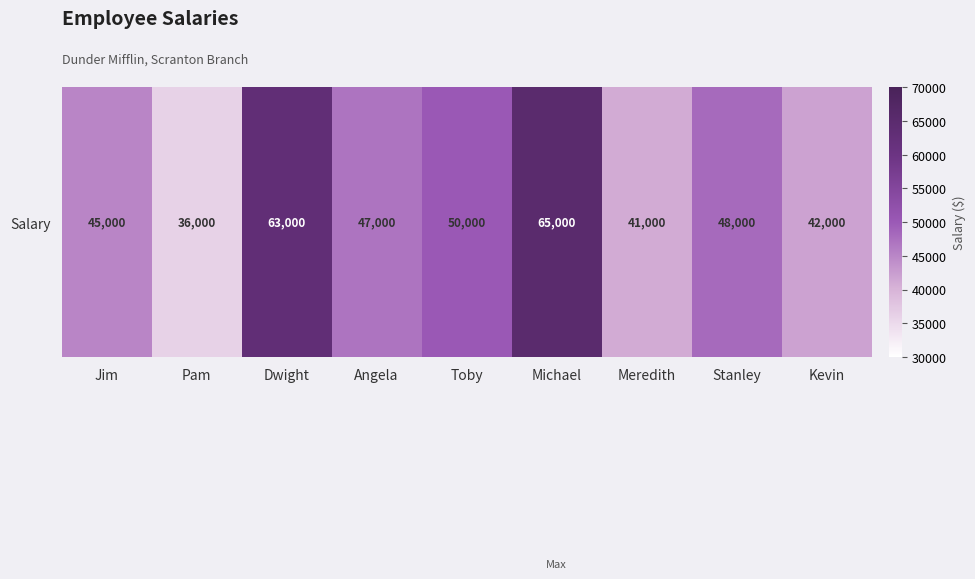

Is it true that the value at Pam is 12364?

False